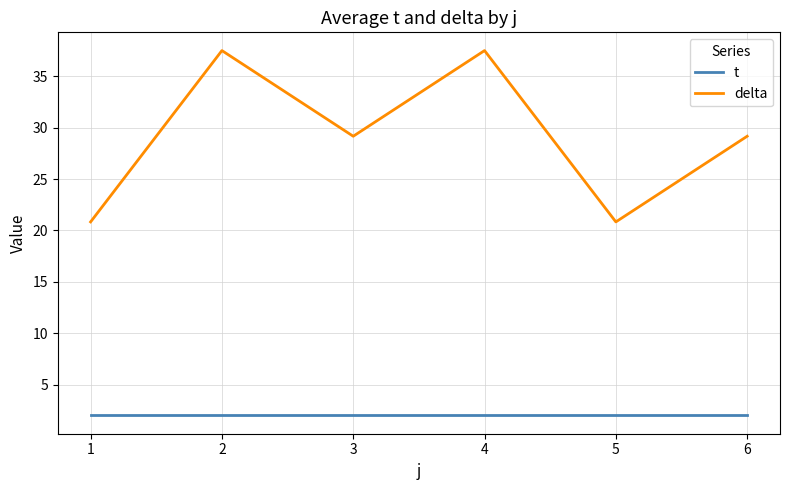

True or false: delta and t intersect in this chart.

False